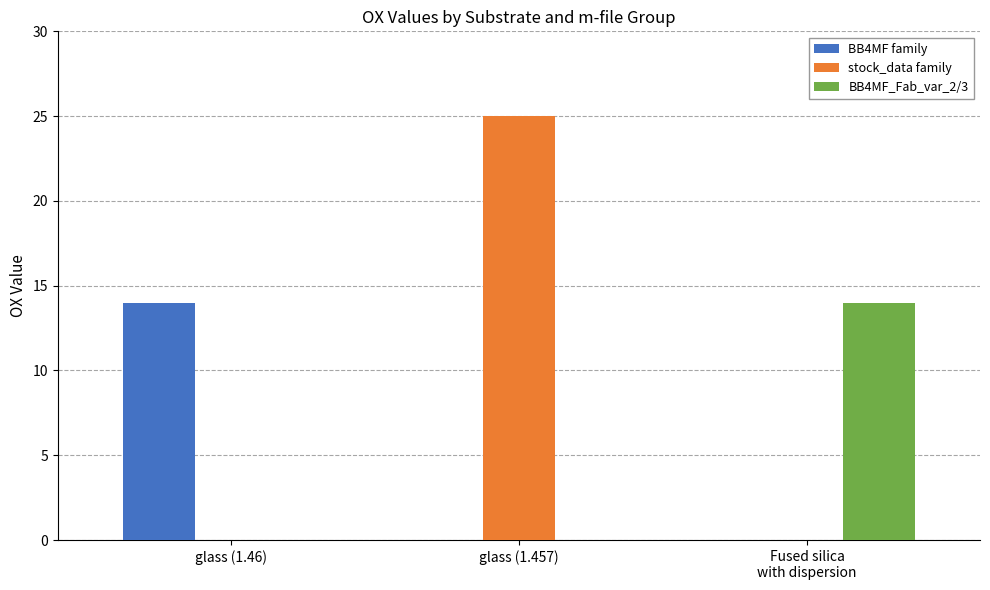

Which series has the largest total across all categories?

stock_data family